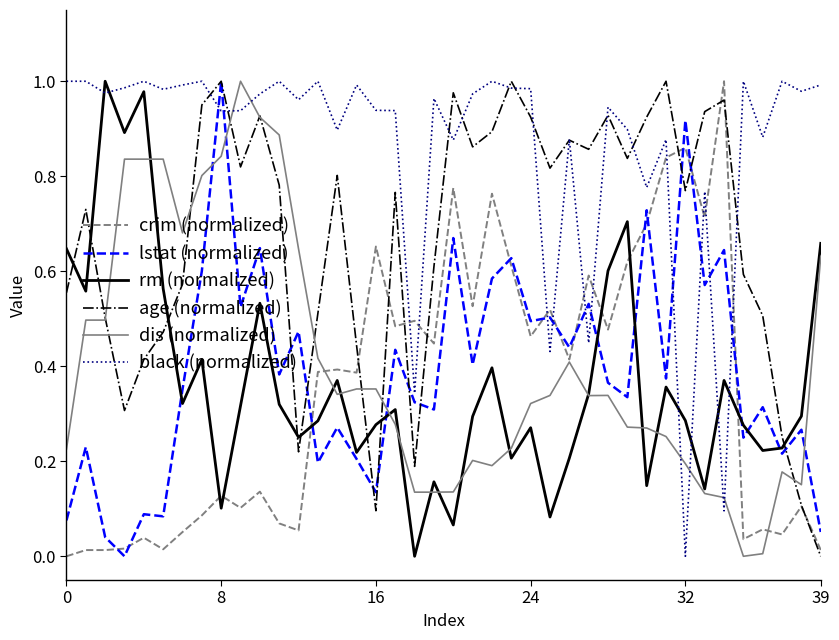

Which series has the largest total across all categories?

black (normalized)